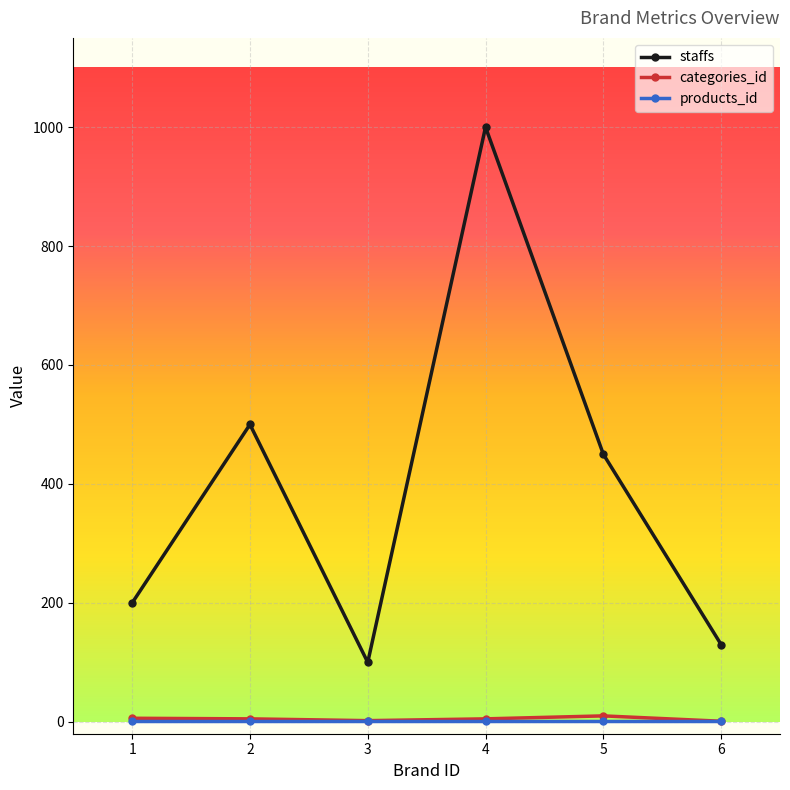

True or false: categories_id and staffs cross at least once.

False